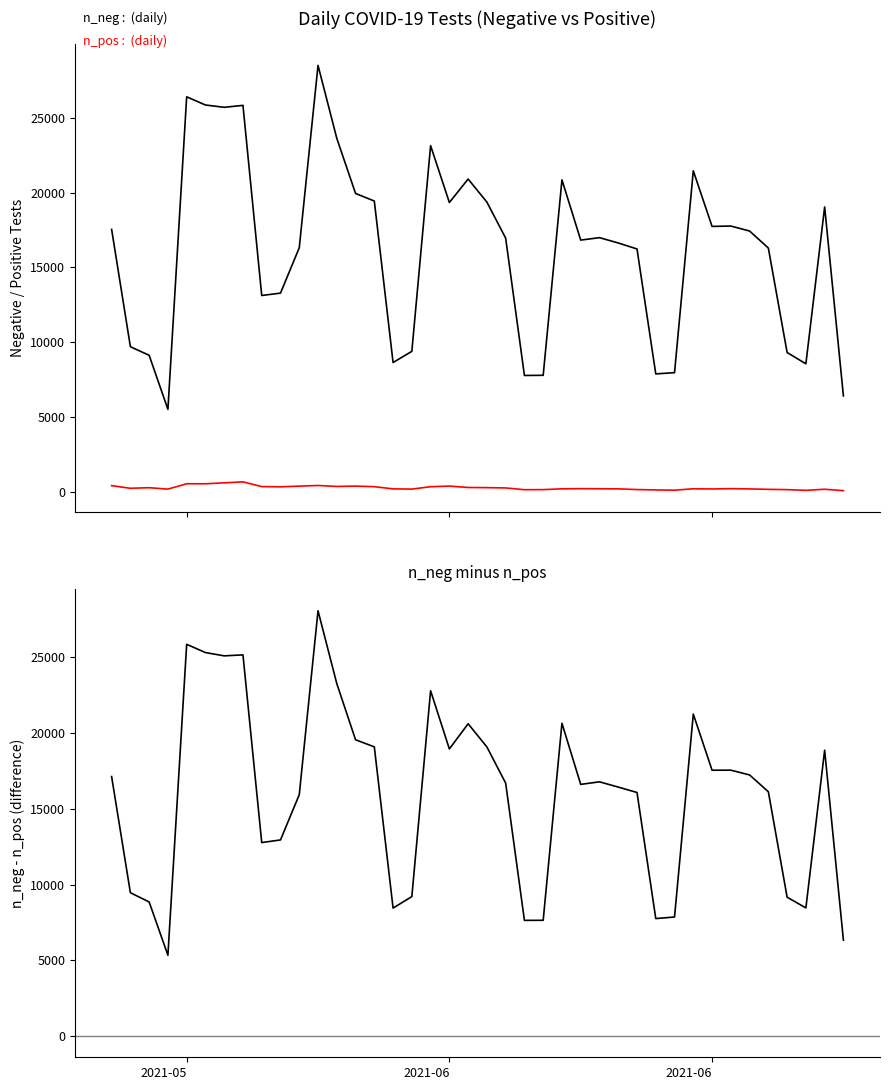

True or false: n_neg and n_pos cross at least once.

False